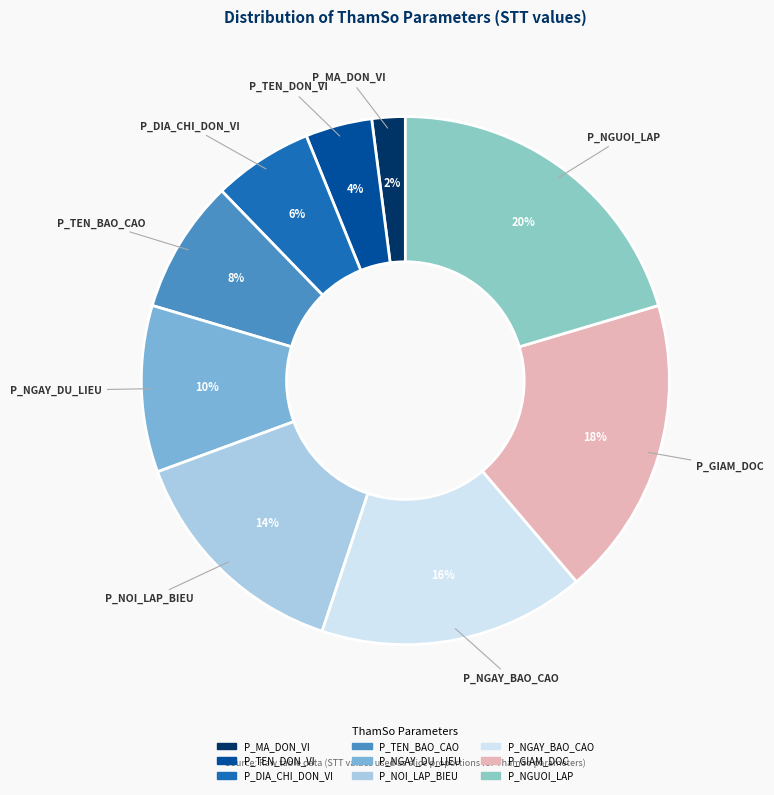

How many segments does this pie chart have?

9